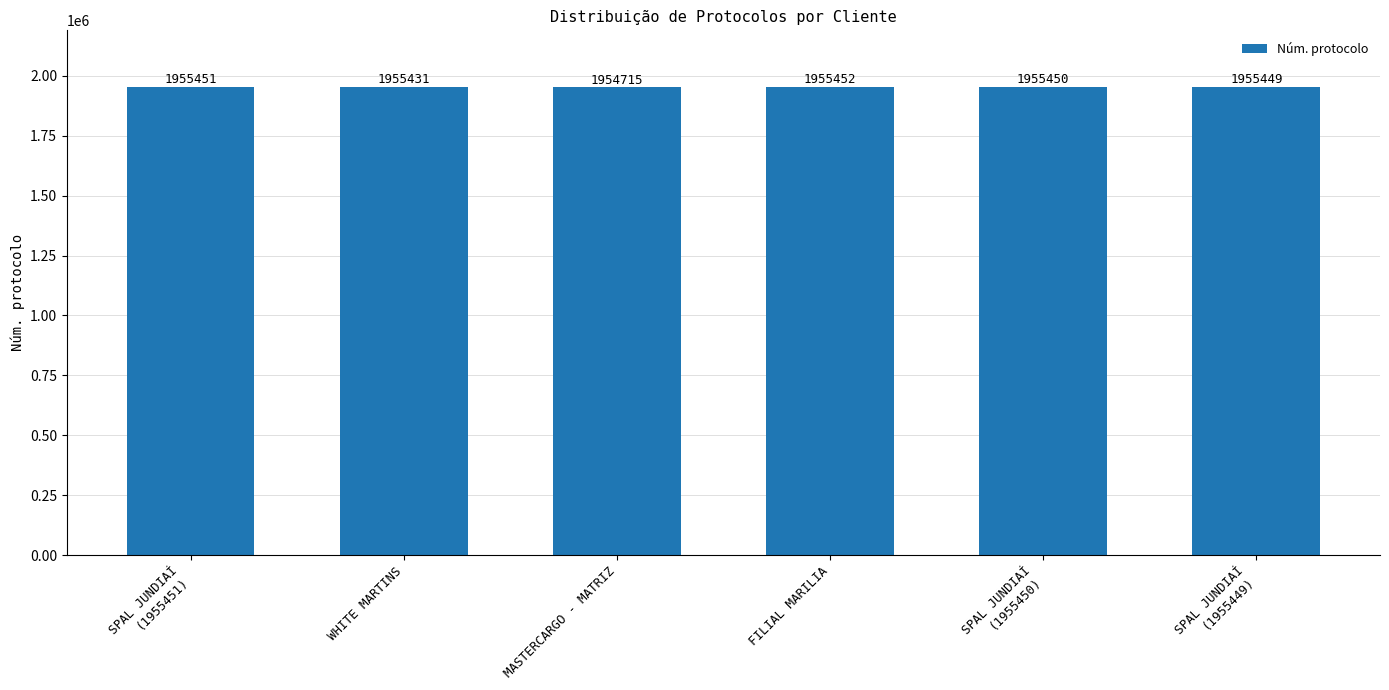

Which category has the lowest value across all series?

MASTERCARGO - MATRIZ